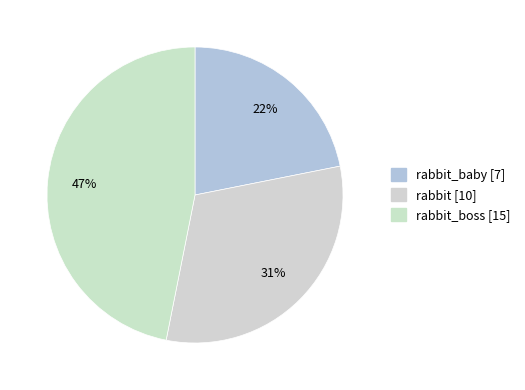

How many slices are in this pie chart?

3